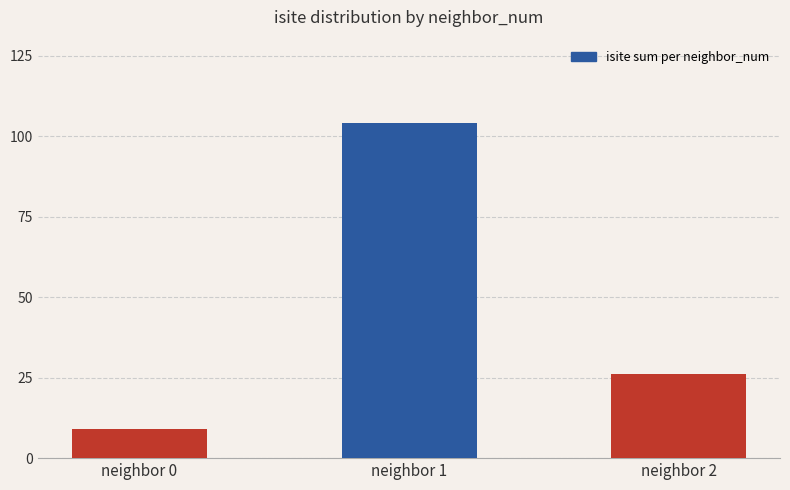

What is the sum of the values at neighbor 1 and neighbor 0?

113